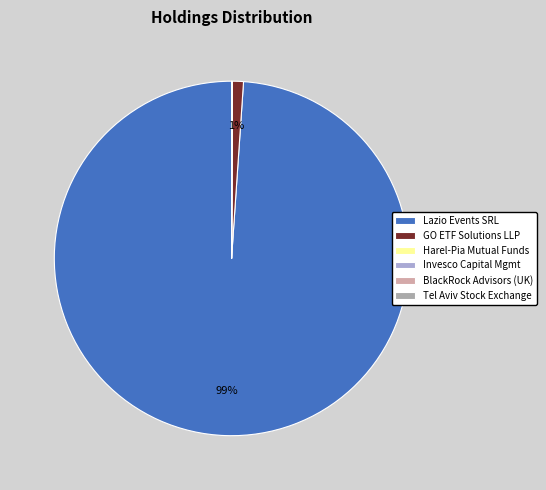

The Lazio Events SRL slice represents 99% of the pie. True or false?

True